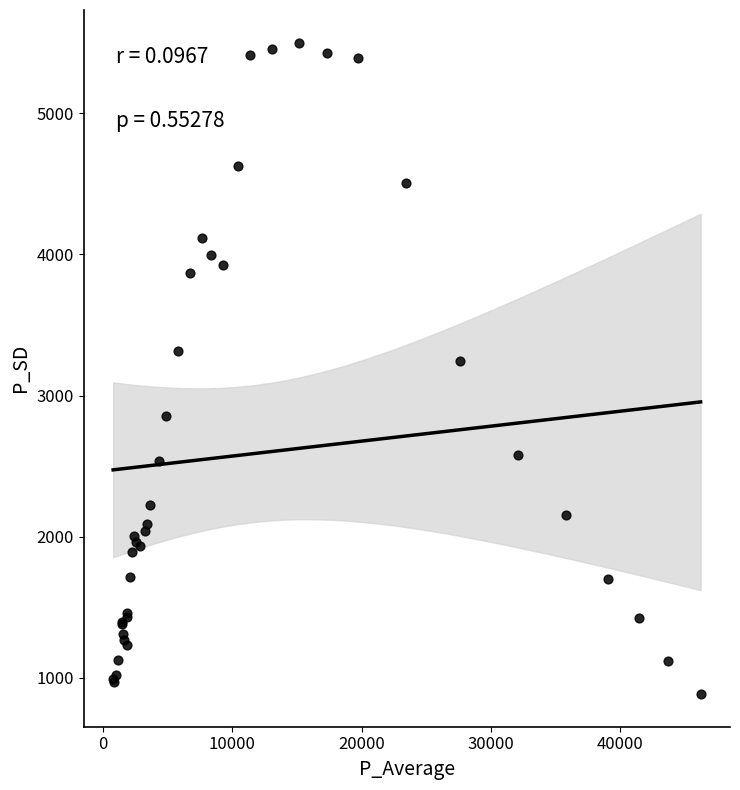

What Y value in the scatter plot is closest to 3192?

3248.0